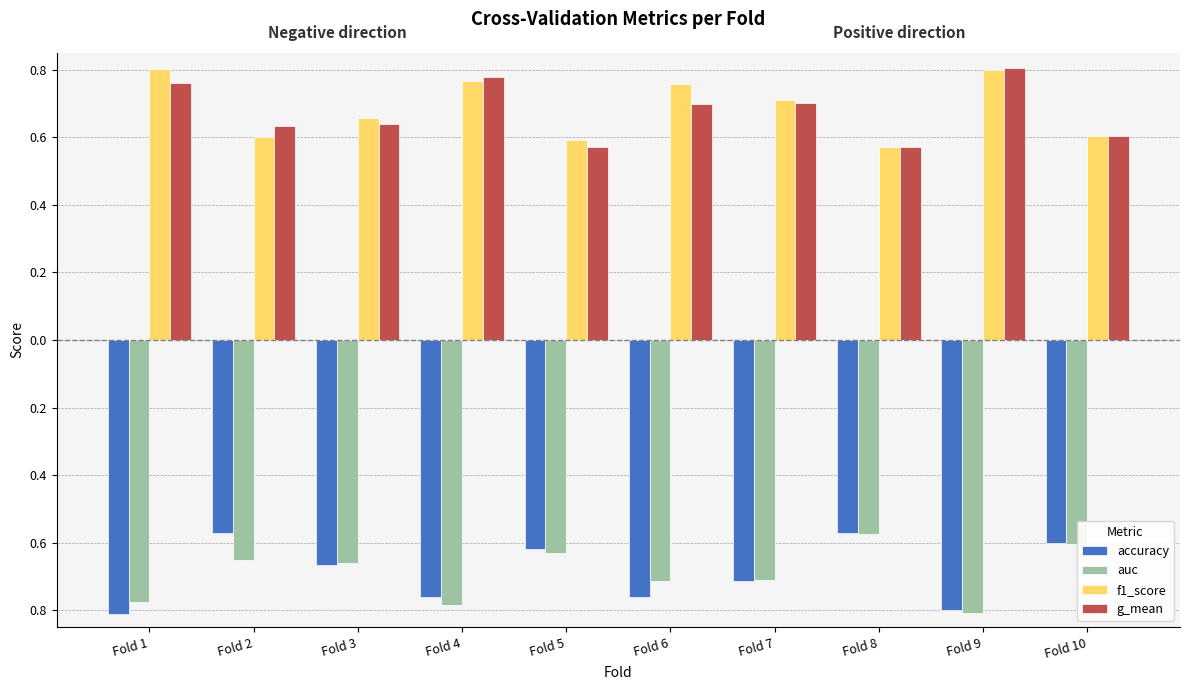

What is the difference between the maximum and second lowest values in the accuracy series?

0.2